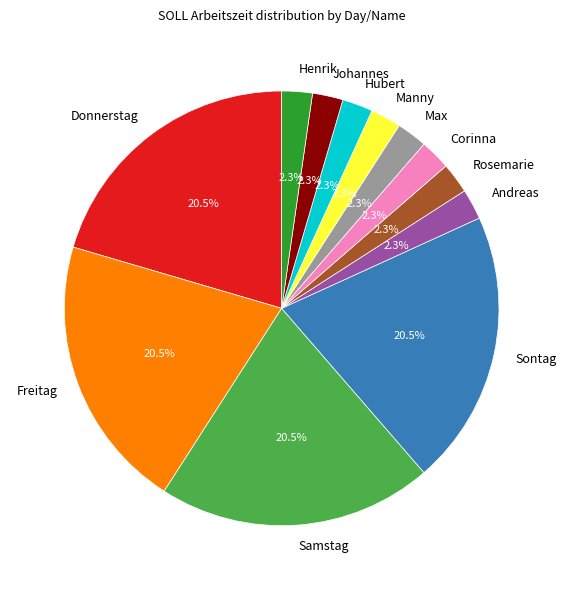

To the nearest percent, what portion does Corinna represent?

2%